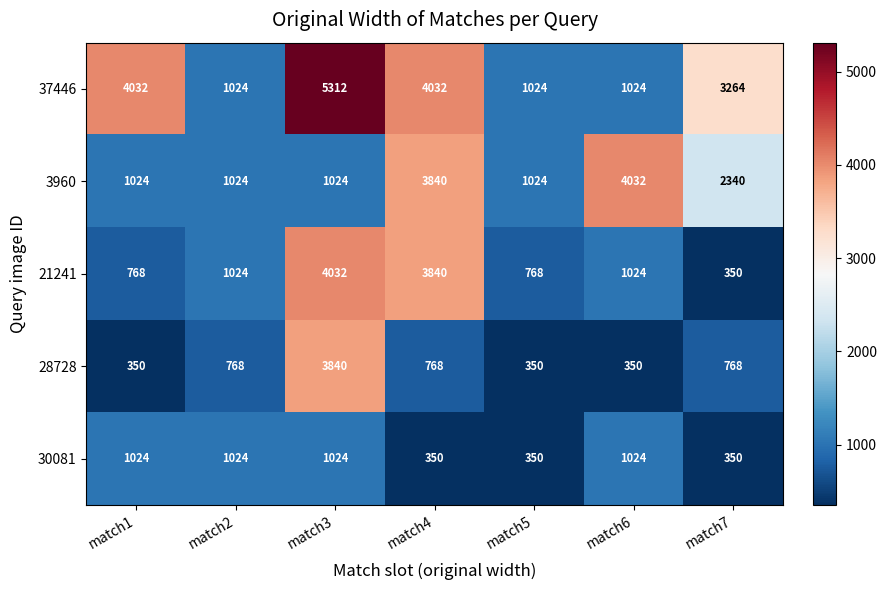

What is the lowest value of the 30081 series?

350